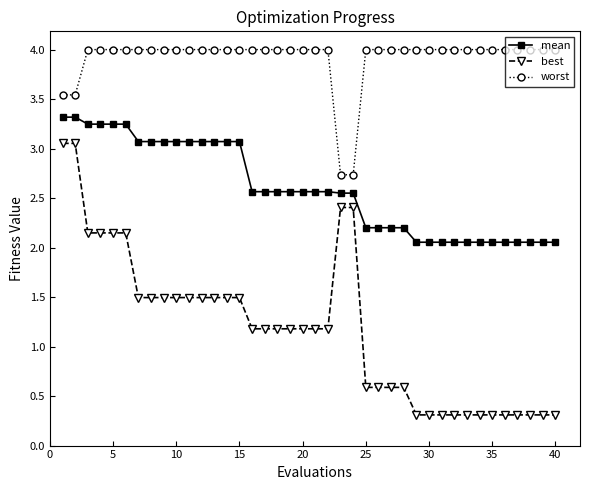

How many data points in worst are less than 3?

2